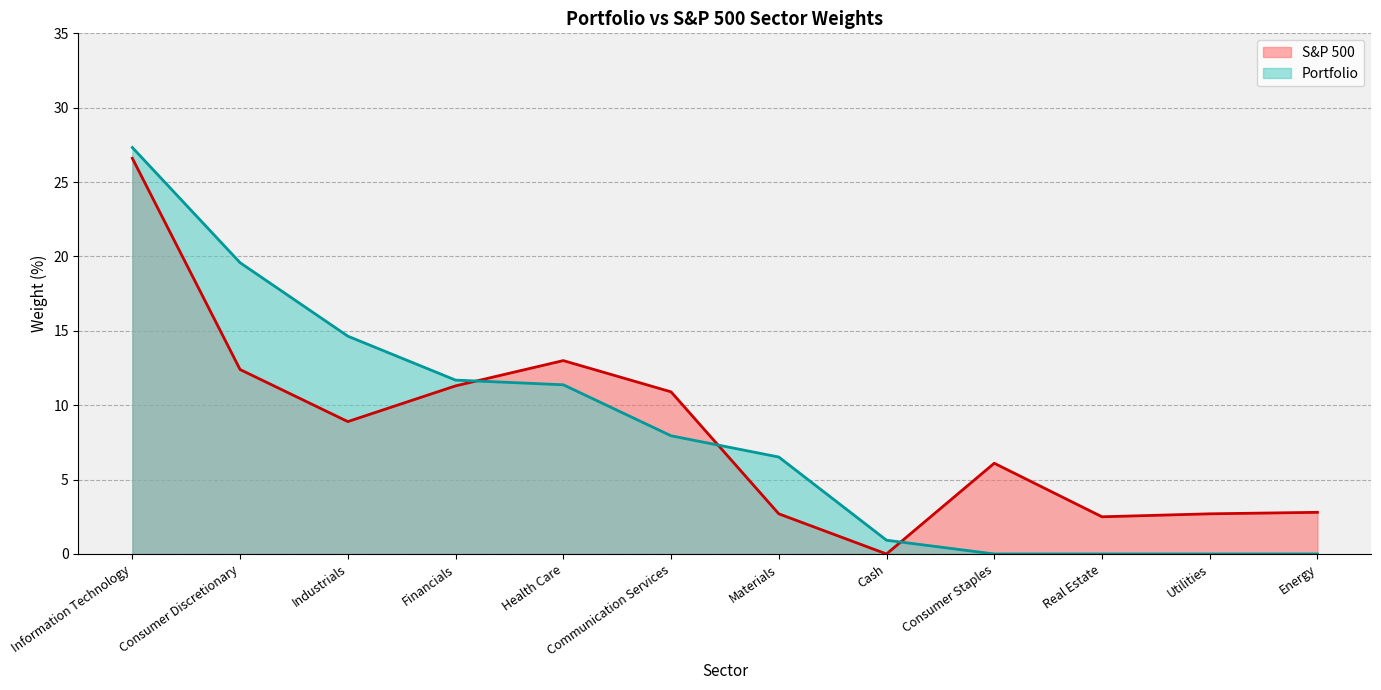

What position from the right is Information Technology?

12